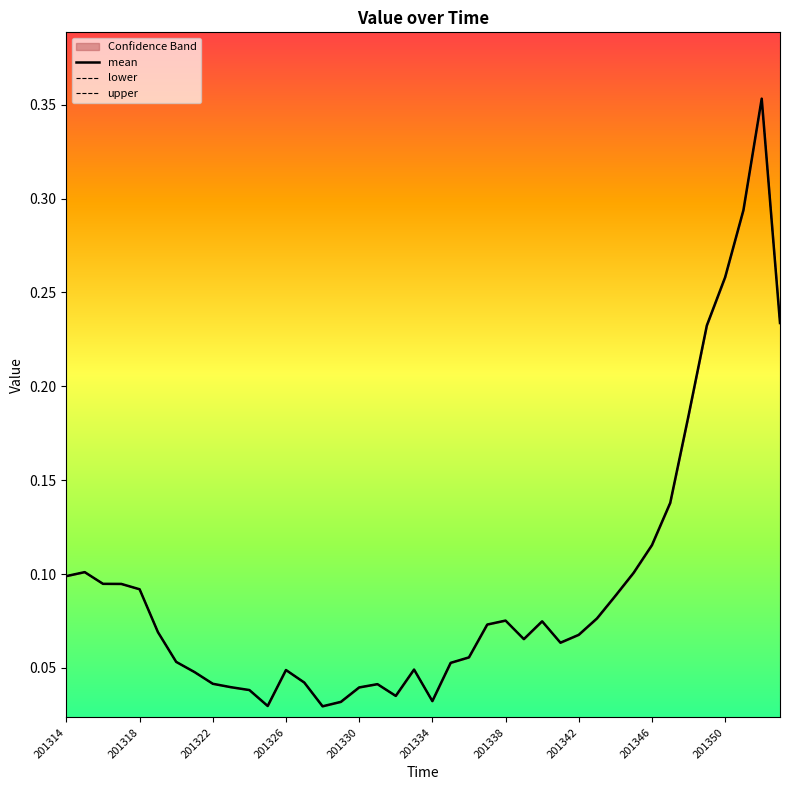

Is it true that mean equals 0.0 at 22?

False